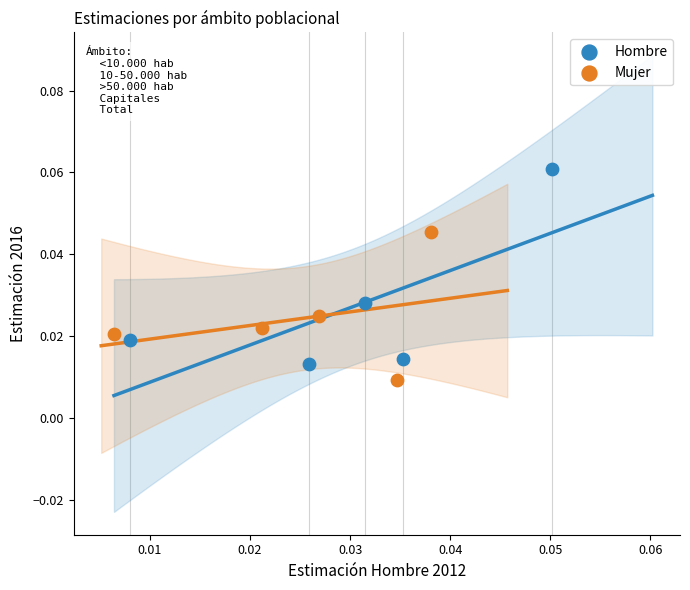

What are all the series names shown in the legend?

Hombre, Mujer